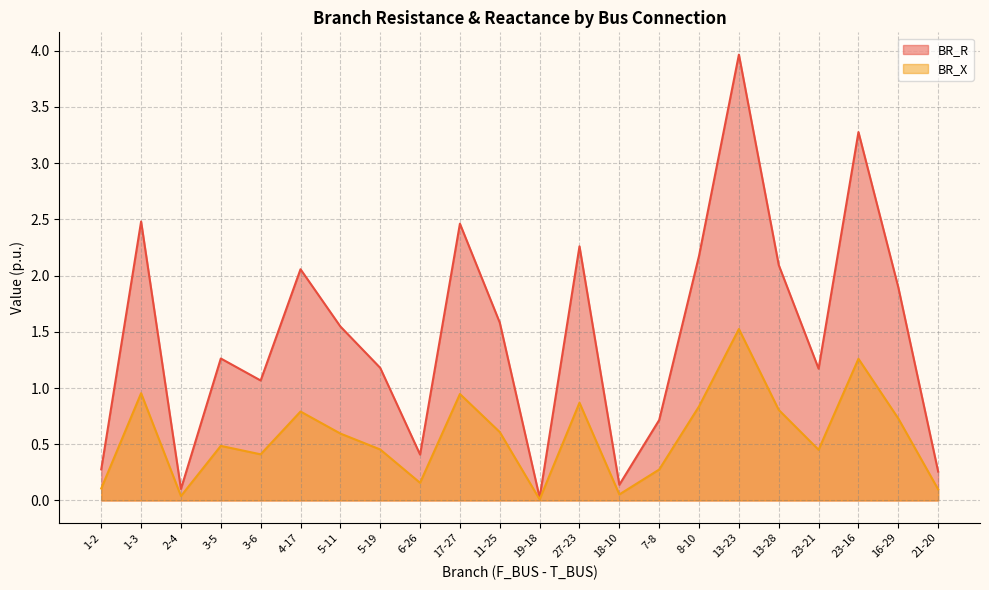

What is the total value across all series at 1-2?

0.4